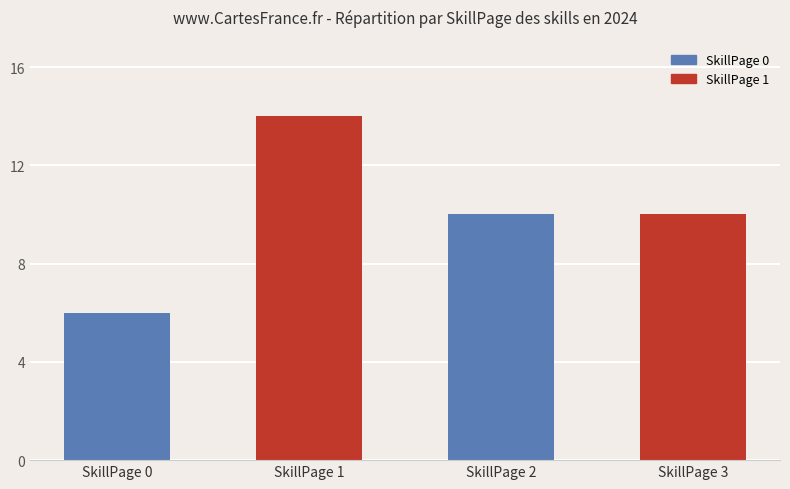

Which has a higher value, SkillPage 1 or SkillPage 0?

SkillPage 1